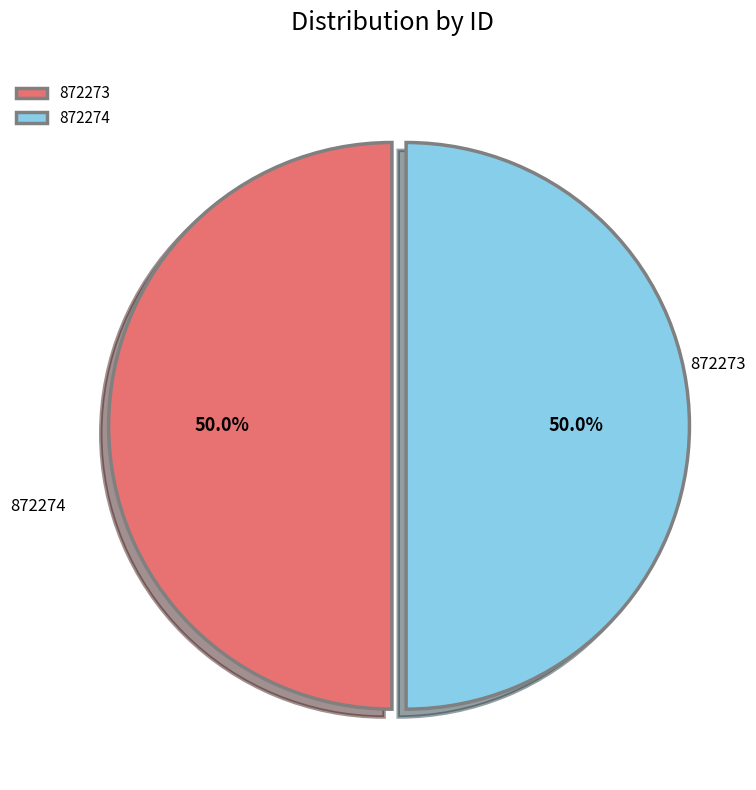

Combined, do 872273 and 872274 account for over 50%?

Yes